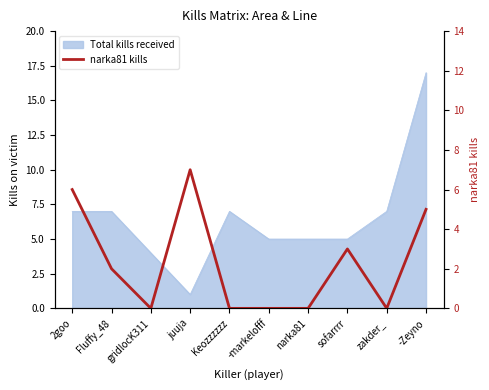

List the labels in order of value, smallest first.

gridlocK311, Keozzzzzz, -markelofff, narka81, zakder_, Fluffy_48, sofarrrr, -Zeyno, 2goo, juuja